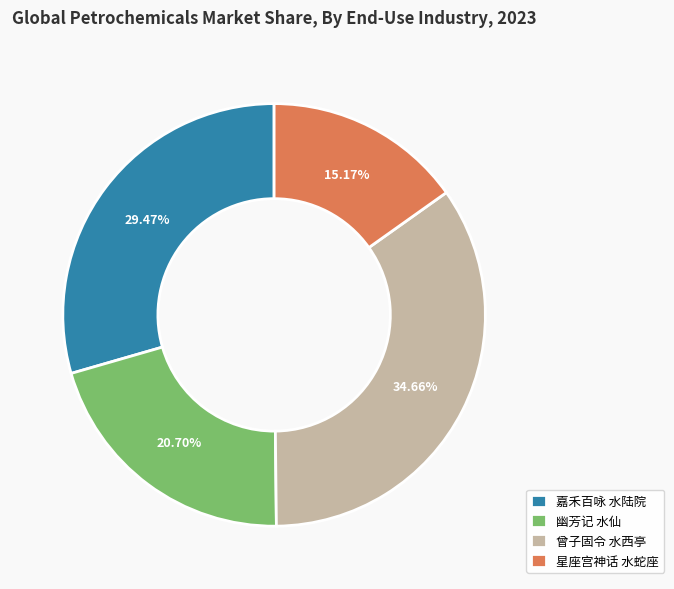

Between 星座宫神话 水蛇座 and 嘉禾百咏 水陆院, which is larger?

嘉禾百咏 水陆院